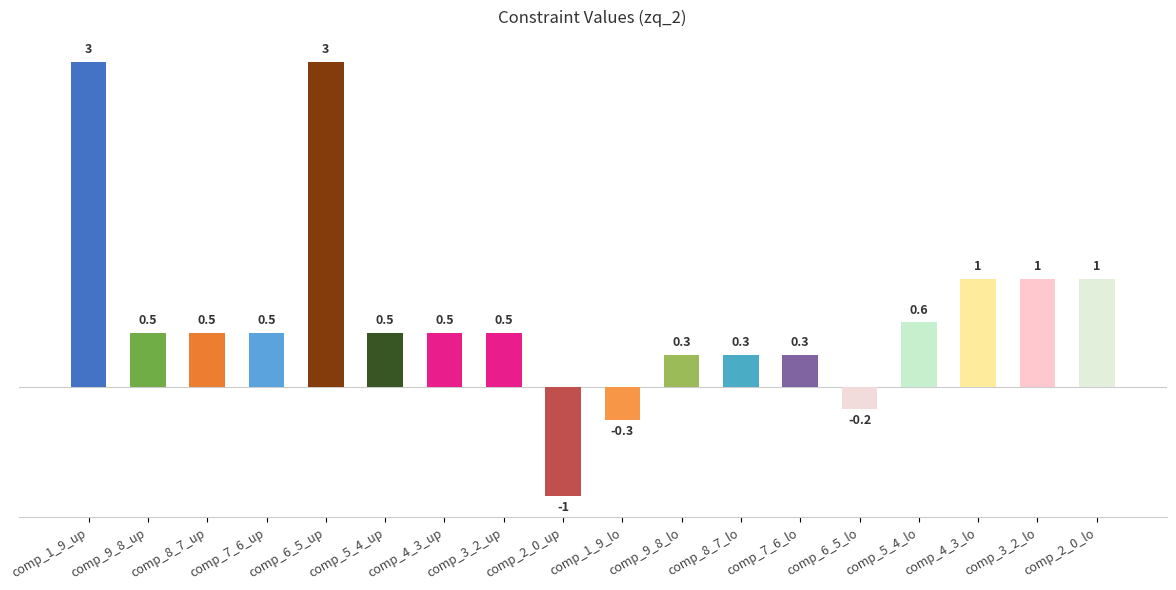

What is the value of the 16th bar from the left?

1.0